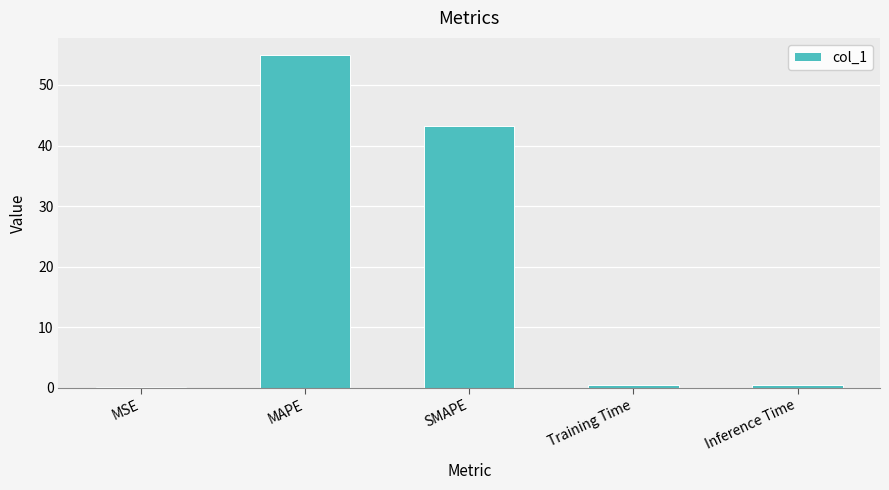

Which category has the highest value across all series?

MAPE